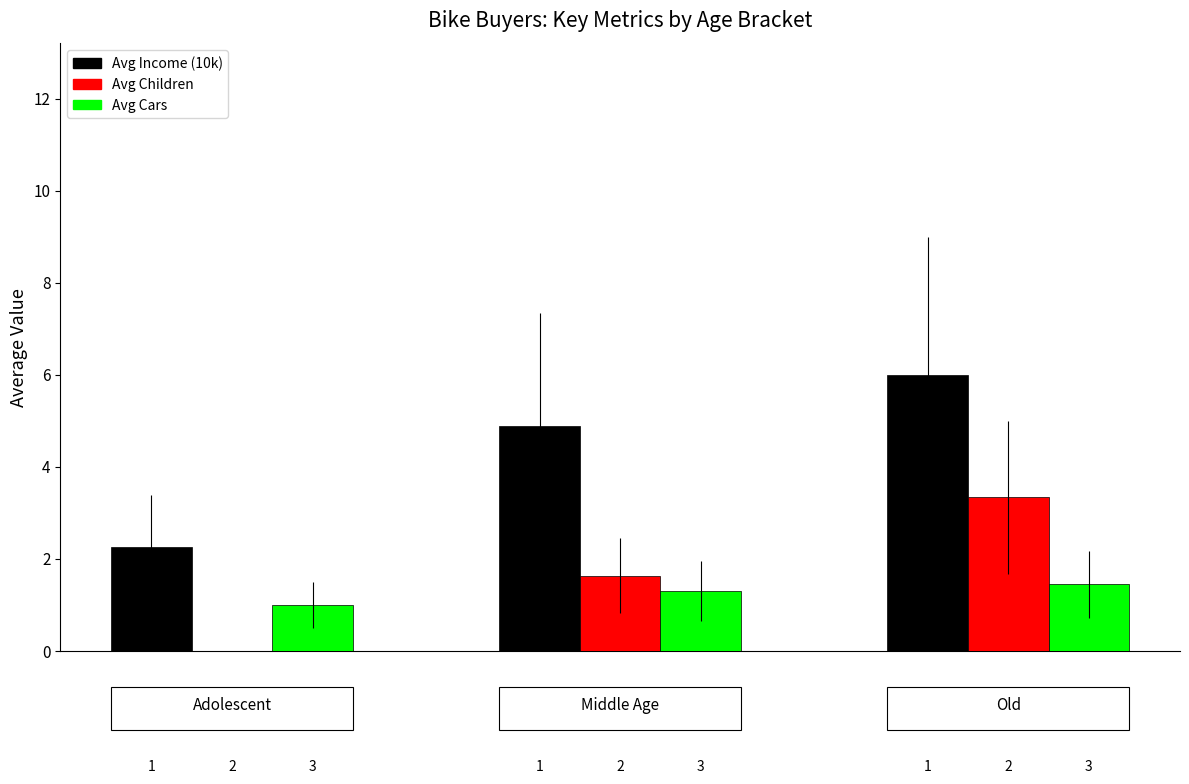

How many Avg Cars values are between 1 and 2?

3